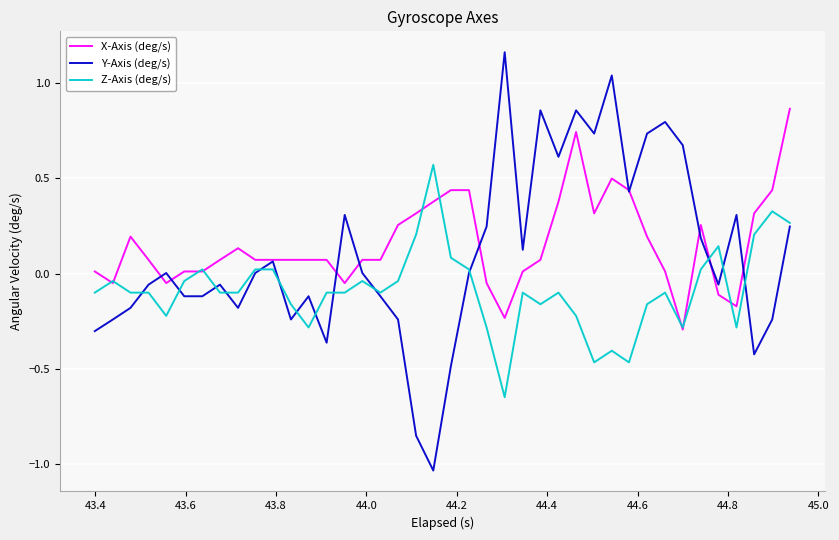

List the series in order of their peak value, lowest first.

Z-Axis (deg/s), X-Axis (deg/s), Y-Axis (deg/s)